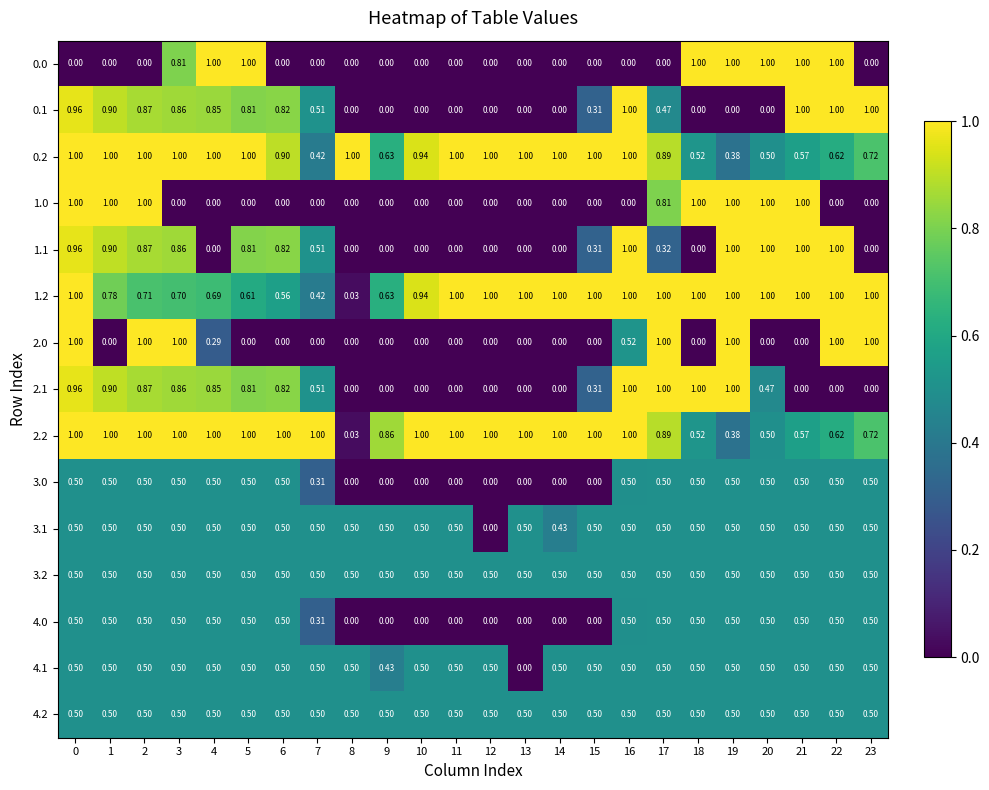

Between 16 and 17, which is larger?

16